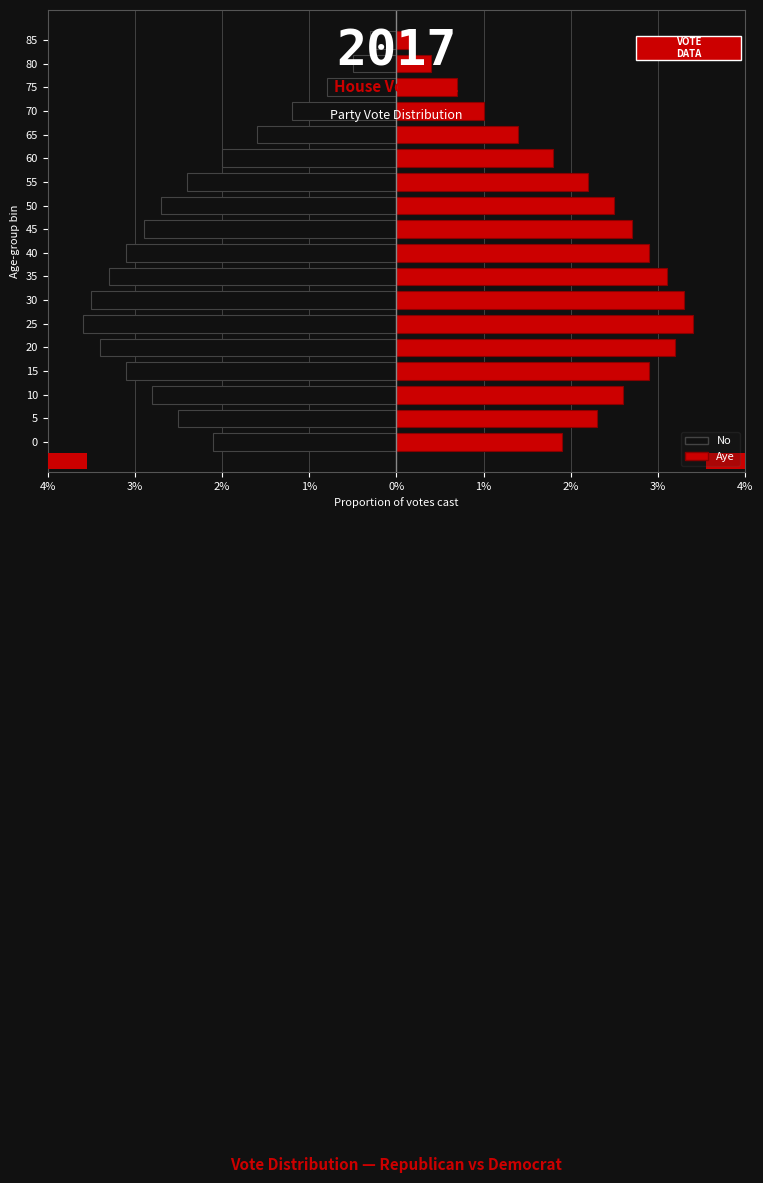

Between 25 and 60, which series saw the biggest shift?

No (left)